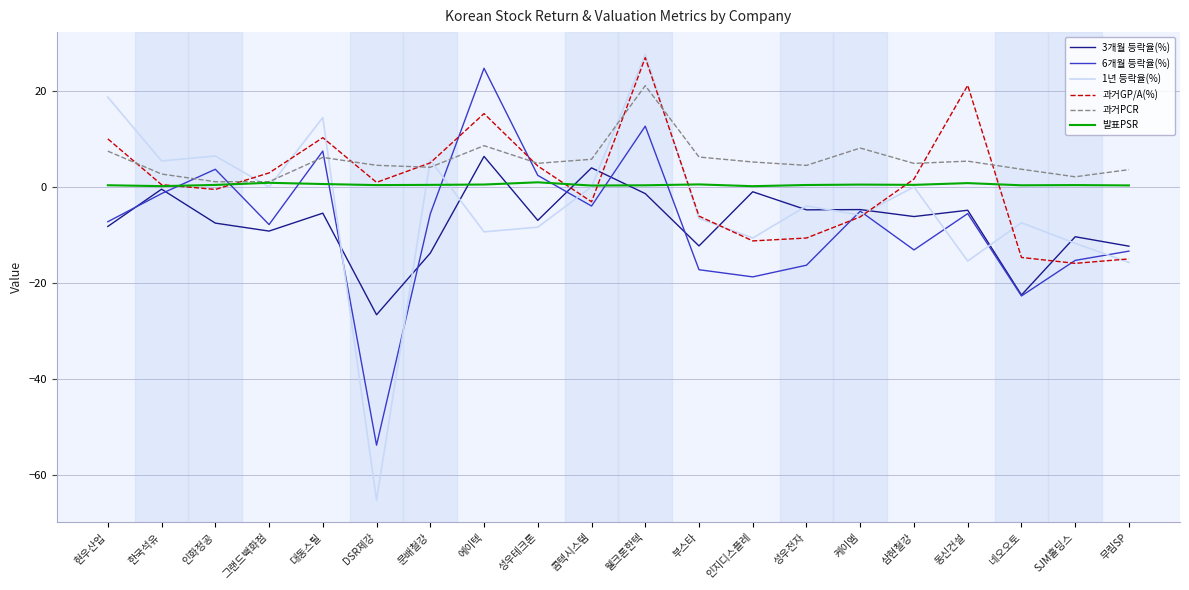

Which category has the highest value across all series?

웰크론한텍